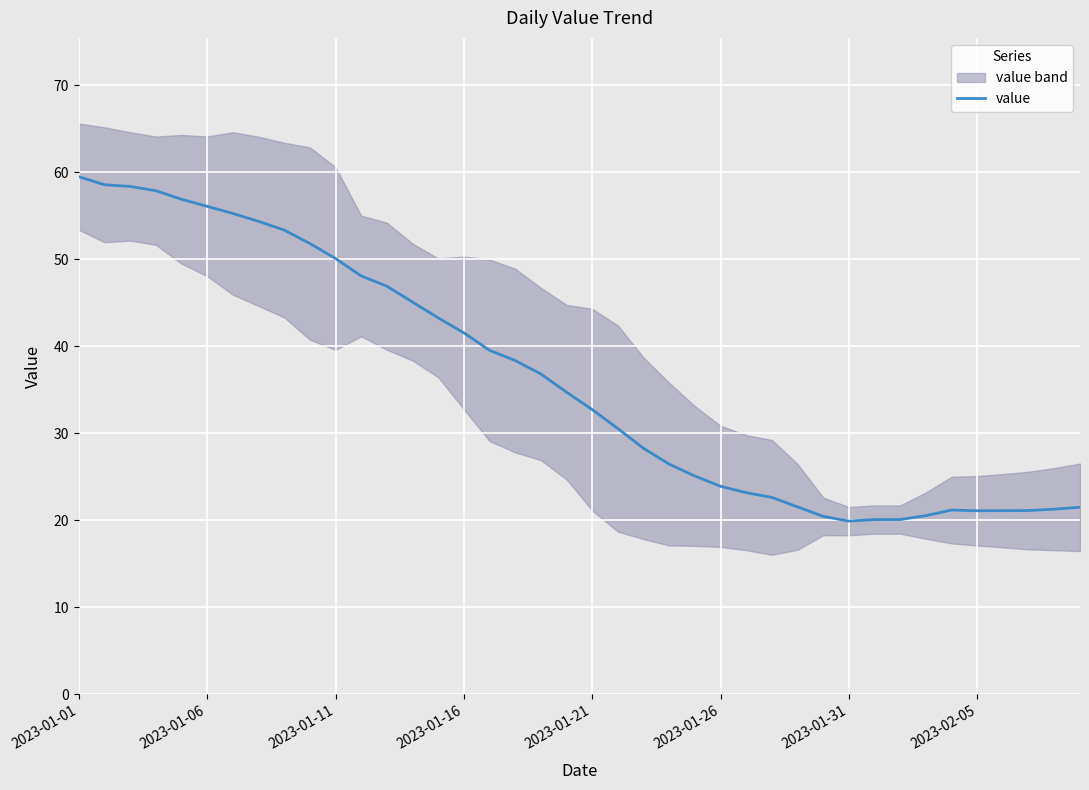

How many lines are shown in the chart?

1